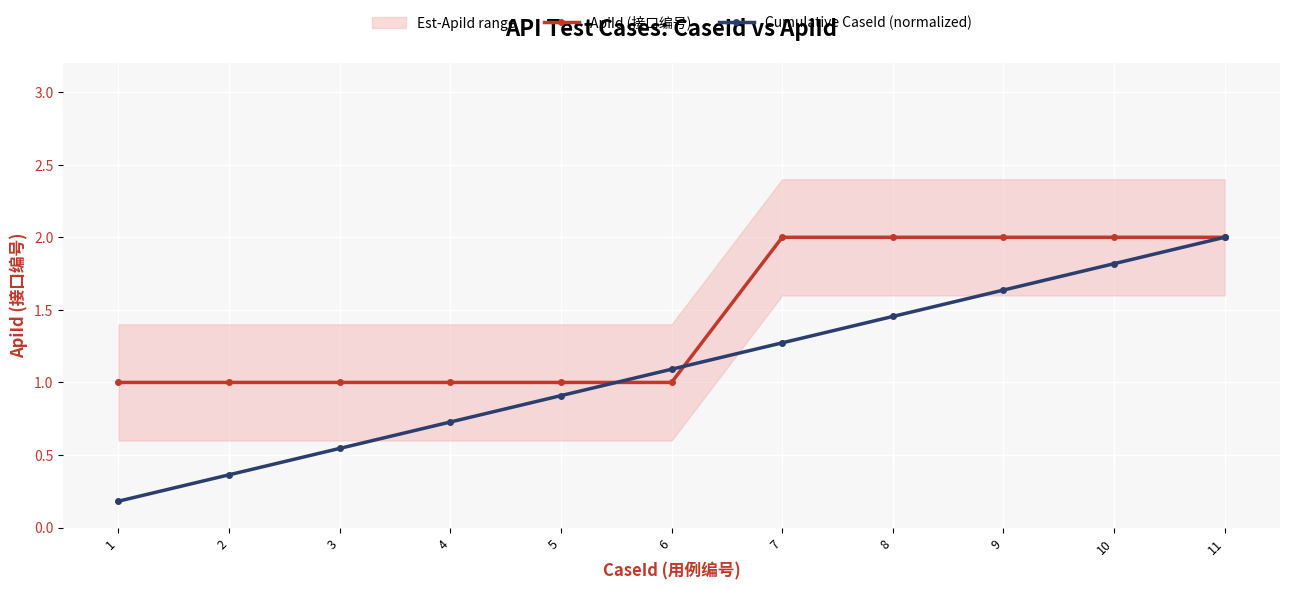

What is the difference between the maximum and minimum values in the Cumulative CaseId (normalized) series?

1.8